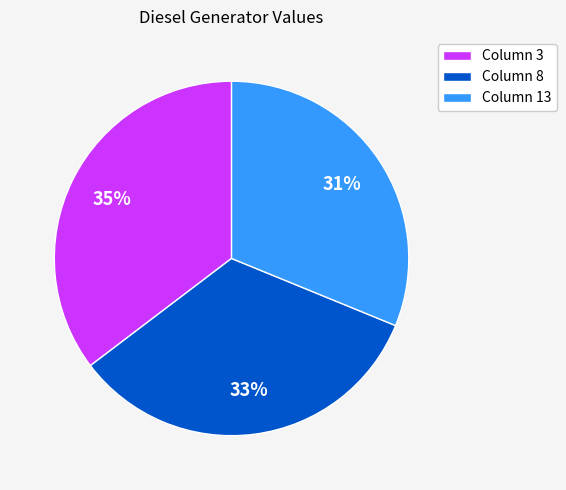

To the nearest percent, what is the average slice percentage?

33%